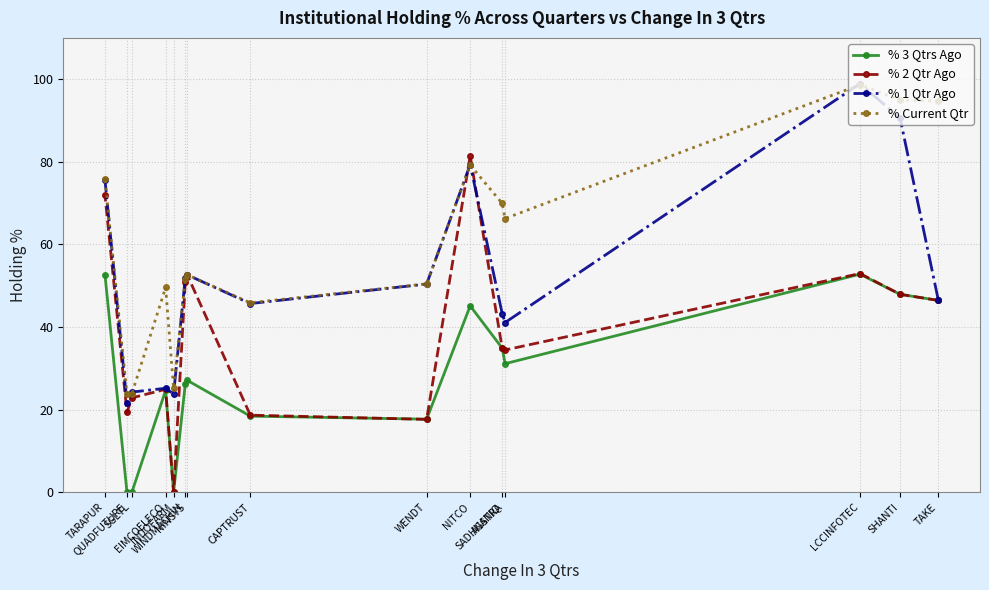

What is the sum of all % Current Qtr values?

902.3